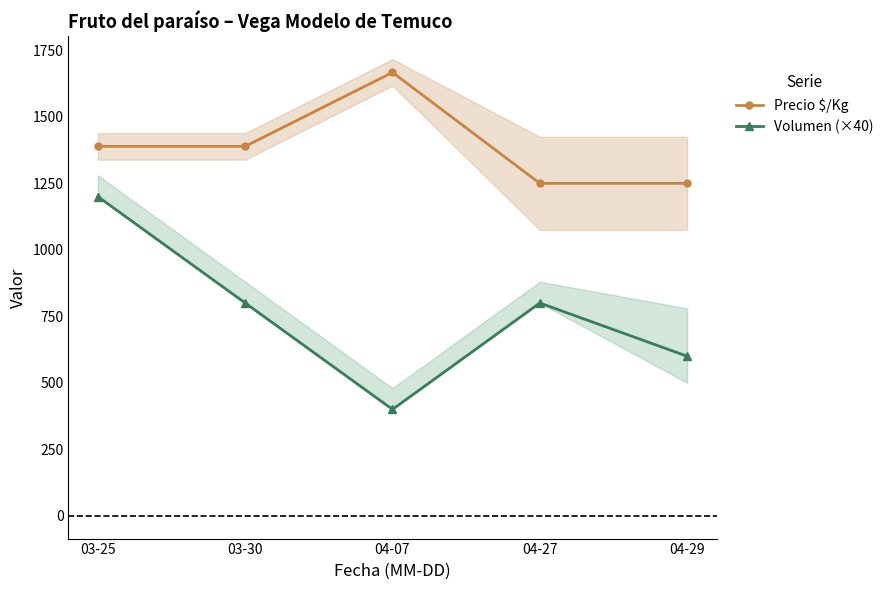

What value does the Volumen (×40) series have at 04-27, to the nearest 50?

800